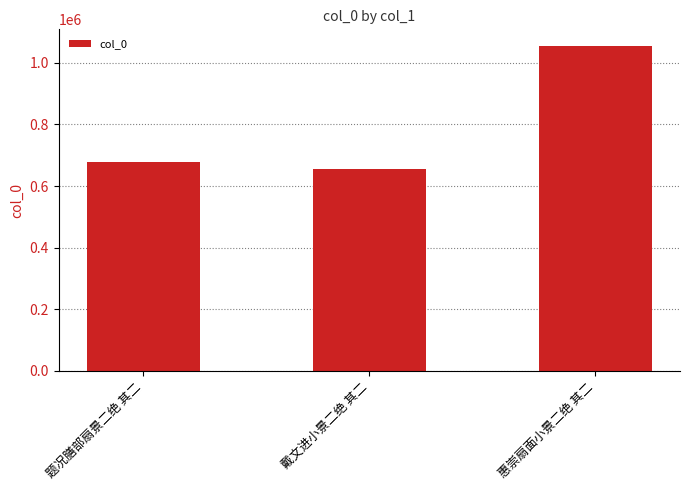

What is the difference between the second highest and minimum values?

23463